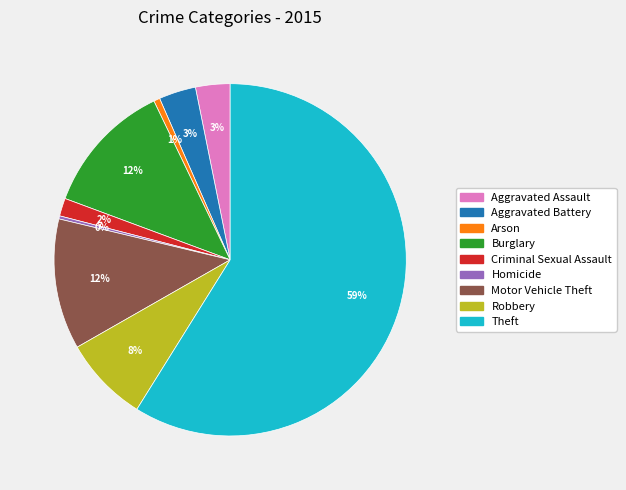

To the nearest percent, what is the difference between the Aggravated Battery and Burglary slice percentages?

9%